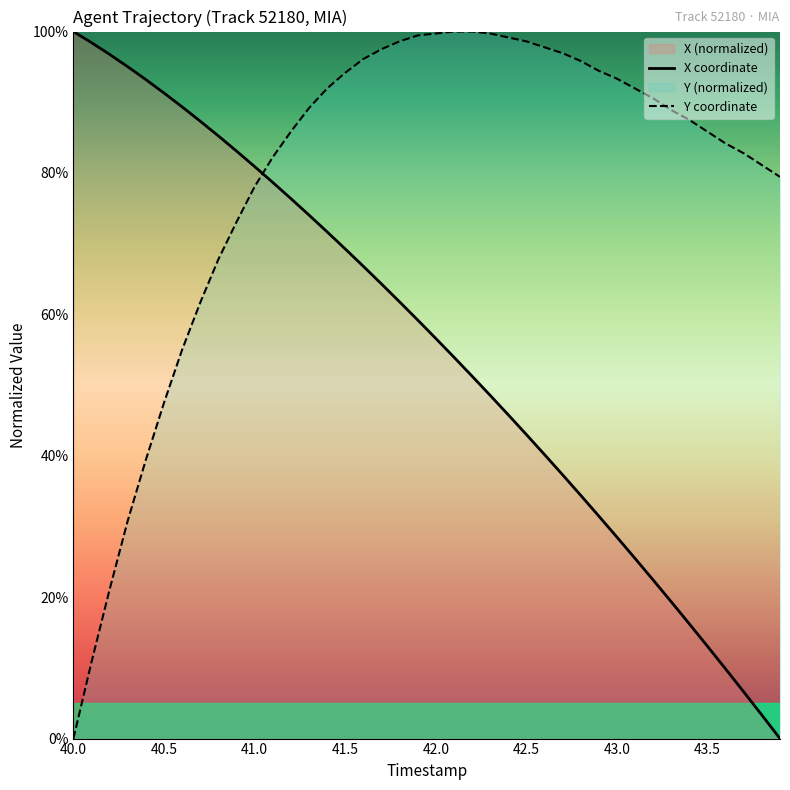

Does the chart display data point markers on the line(s)?

No